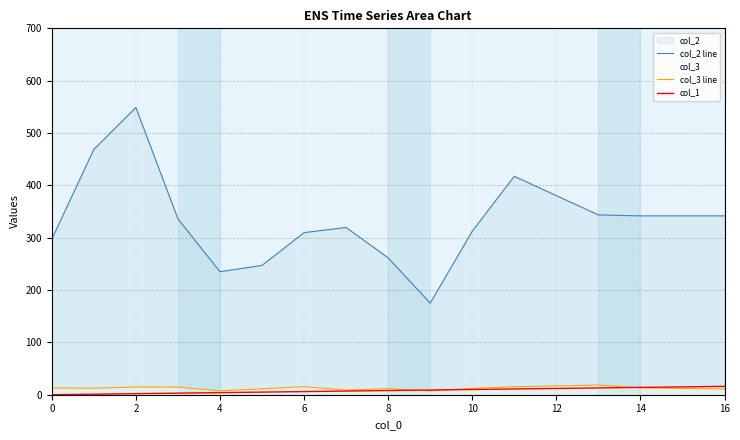

Is it true that col_3 line equals 13.0 at 14?

True